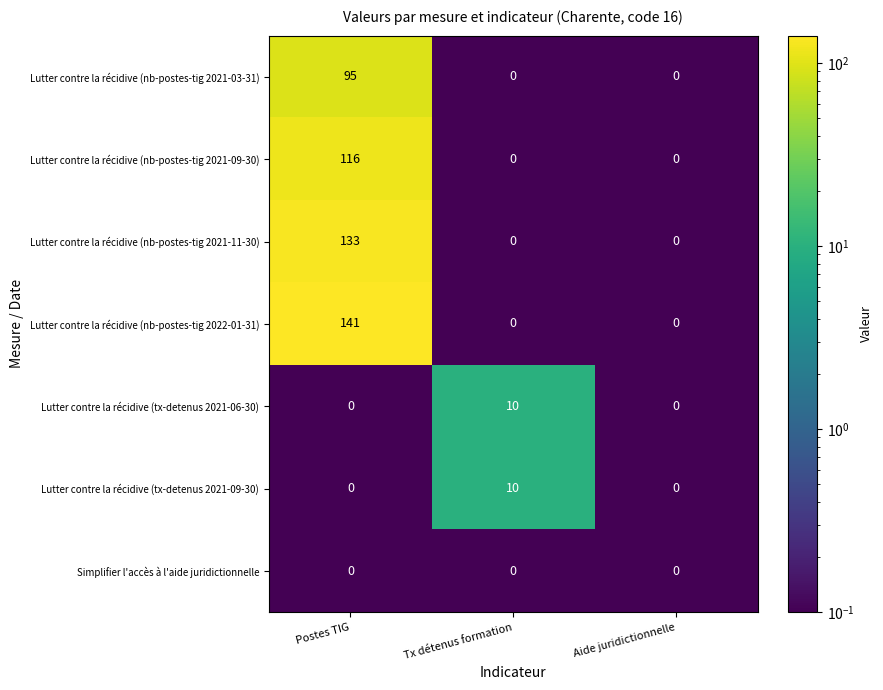

True or false: Lutter contre la récidive (nb-postes-tig 2021-03-31) has a value of 0 at Tx détenus formation.

True